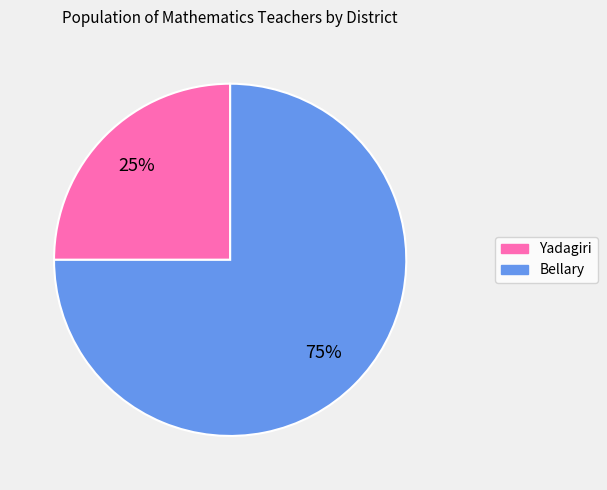

The Yadagiri slice represents 31% of the pie. True or false?

False